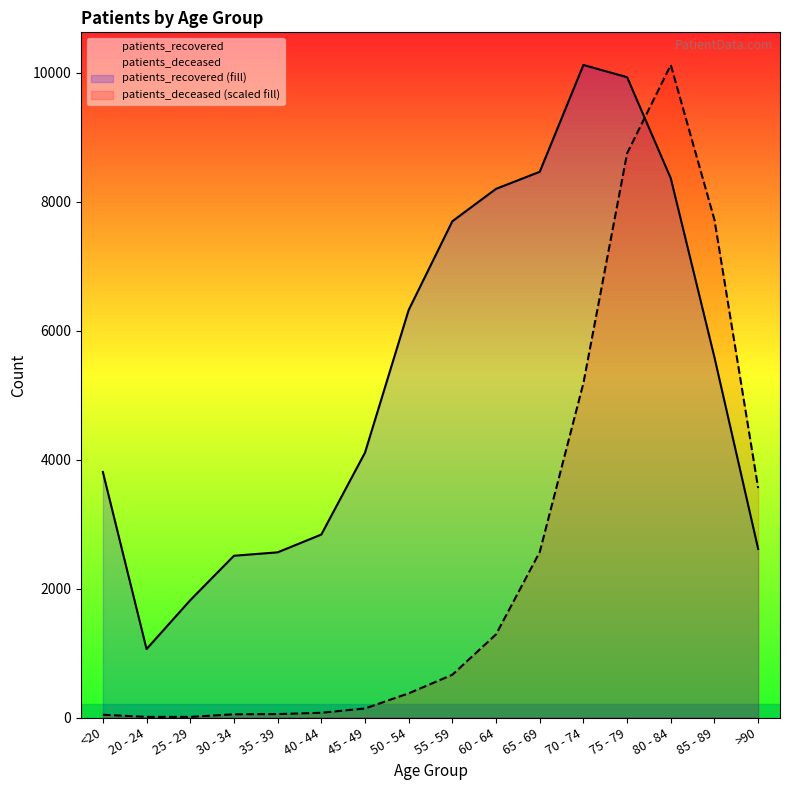

What is the difference between the highest and lowest values at 35 - 39?

2508.4